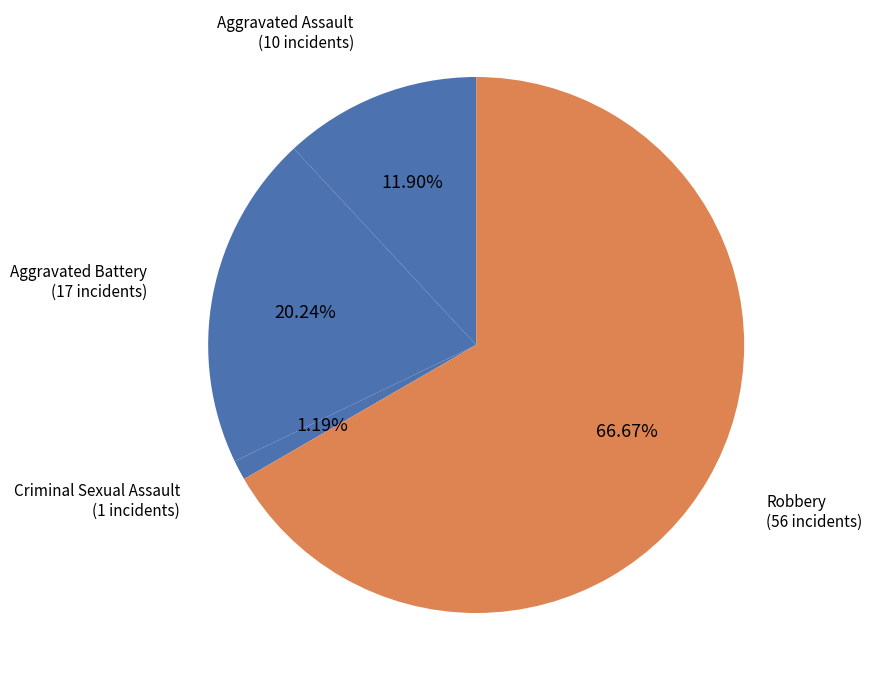

Does any single category account for the majority?

Yes